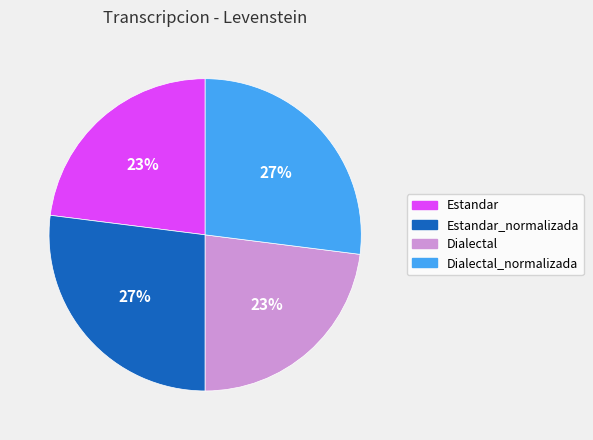

How many segments does this pie chart have?

4